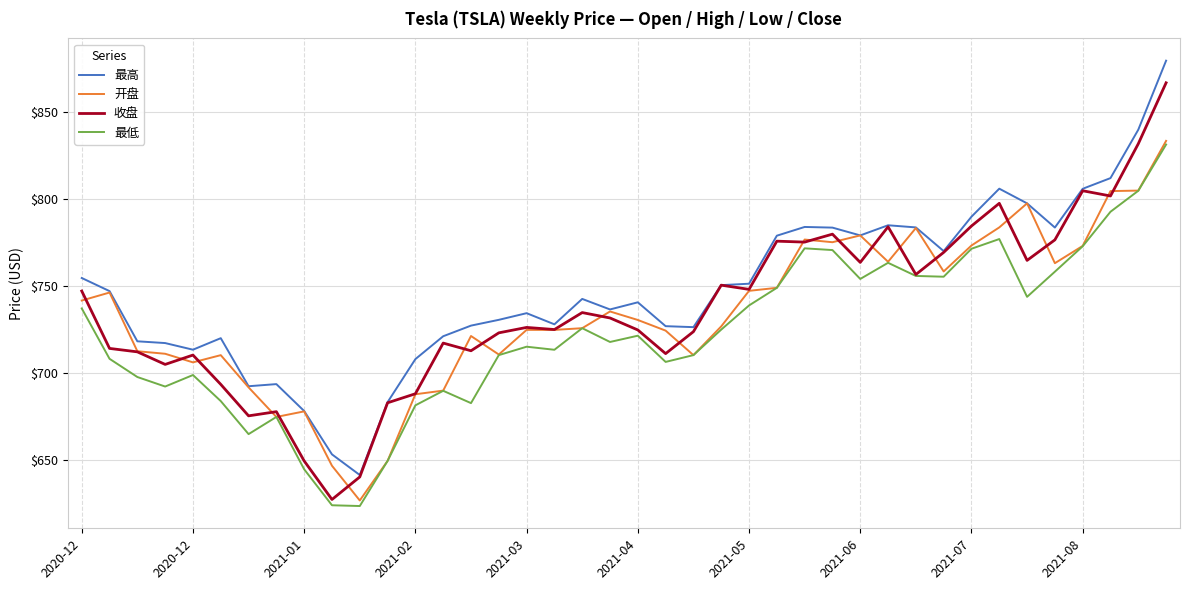

What is the minimum value for 开盘?

626.6